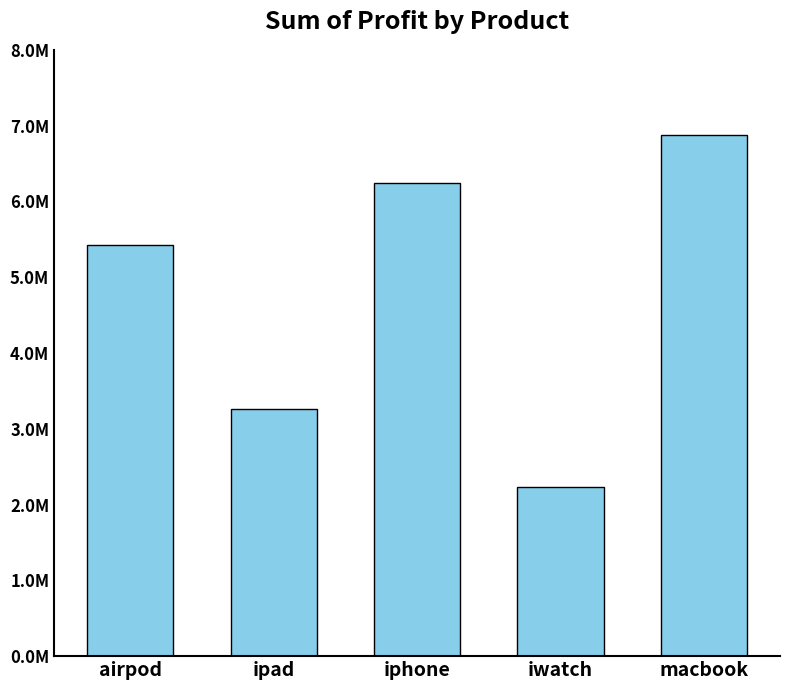

What value does the data have at airpod, to the nearest 10?

5430030